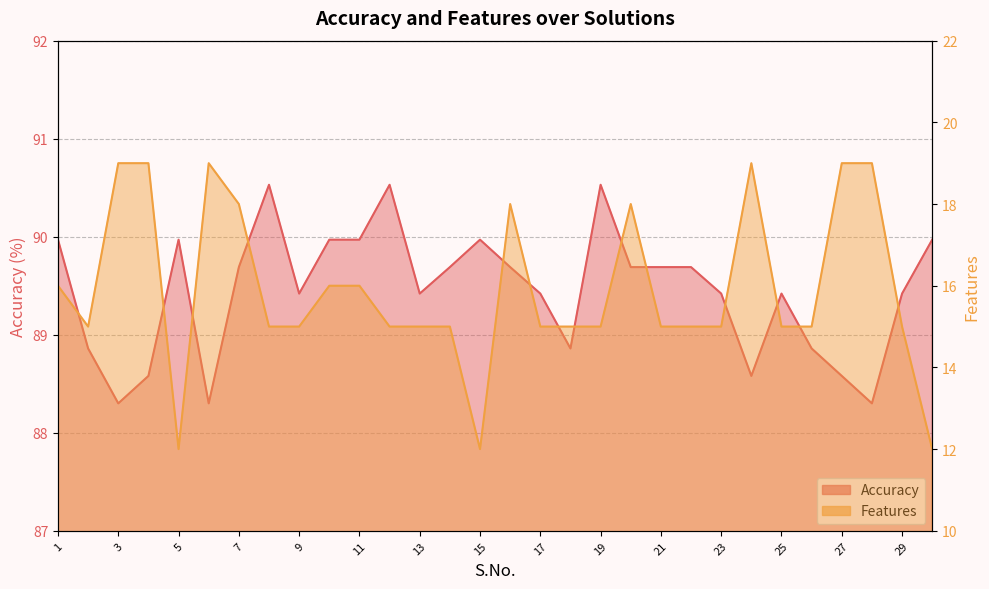

What is the difference between the Features values at 1 and 13?

1.0